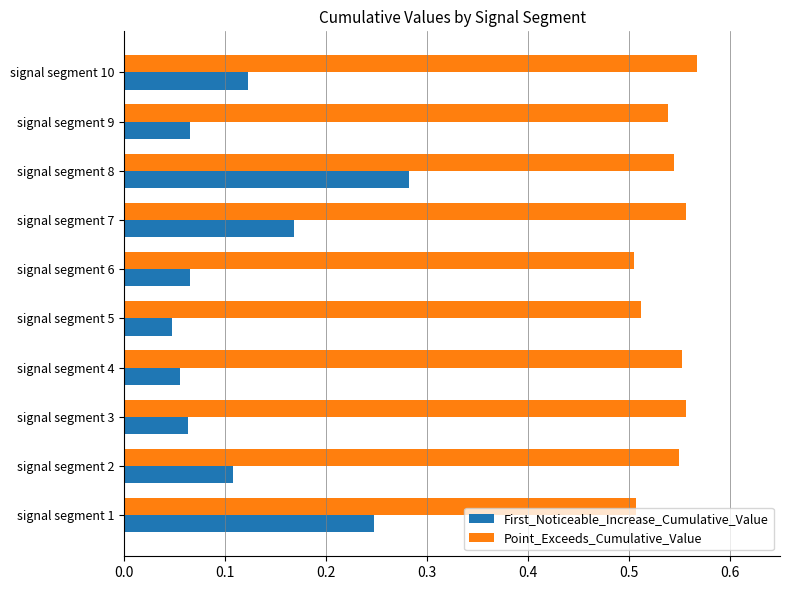

What are all the series names shown in the legend?

First_Noticeable_Increase_Cumulative_Value, Point_Exceeds_Cumulative_Value